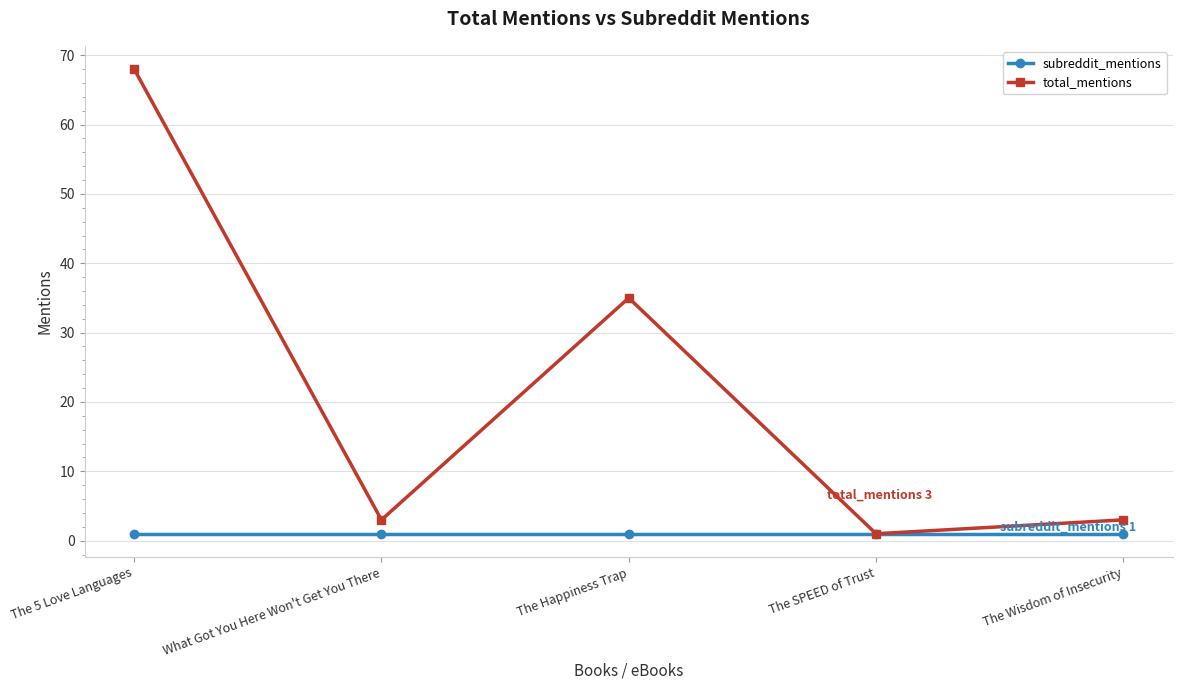

What is the difference between the maximum and second lowest values in the total_mentions series?

65